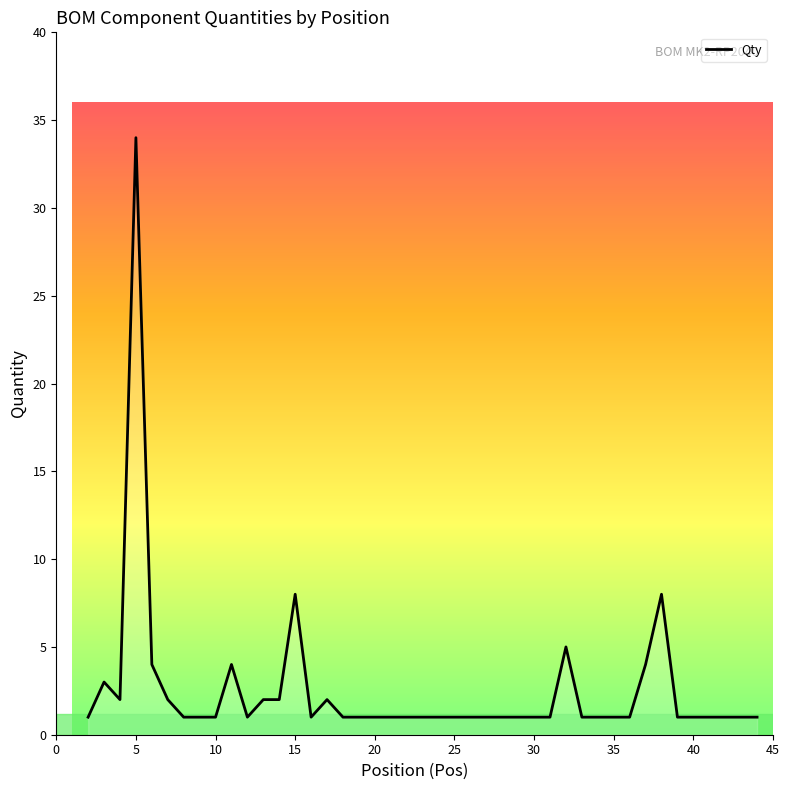

True or false: there are more than 2 points higher than both neighbors.

True